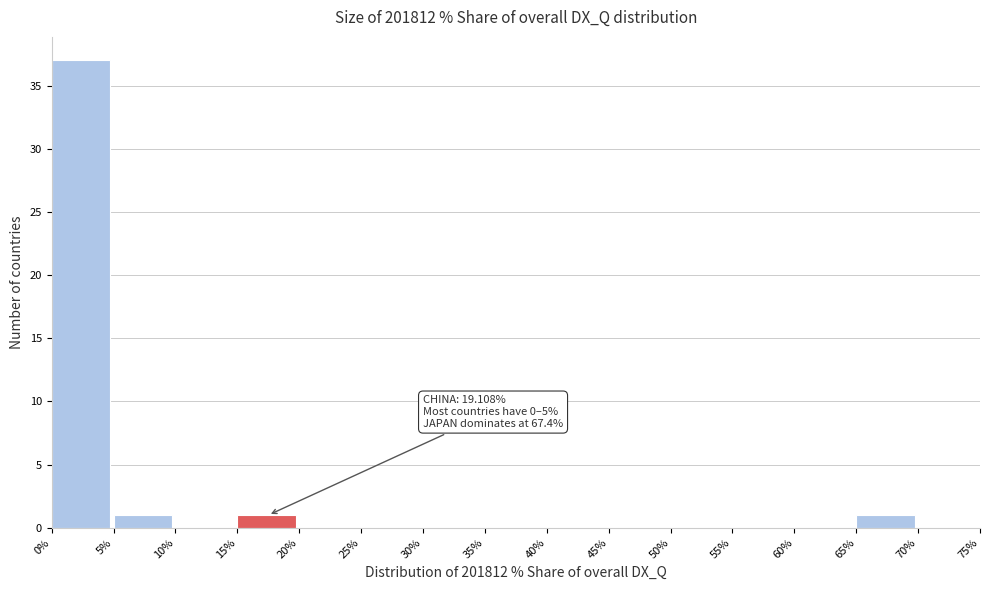

Which range on the x-axis has the tallest bar?

0% to 5%